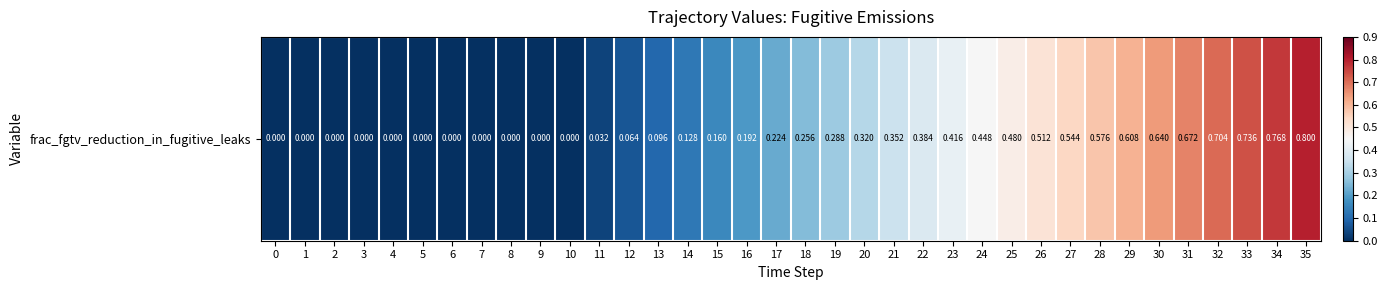

Reading left to right, transcribe all the data shown in this chart.

0.0	0.0	0.0	0.0	0.0	0.0	0.0	0.0	0.0	0.0	0.0	0.0	0.1	0.1	0.1	0.2	0.2	0.2	0.3	0.3	0.3	0.4	0.4	0.4	0.4	0.5	0.5	0.5	0.6	0.6	0.6	0.7	0.7	0.7	0.8	0.8